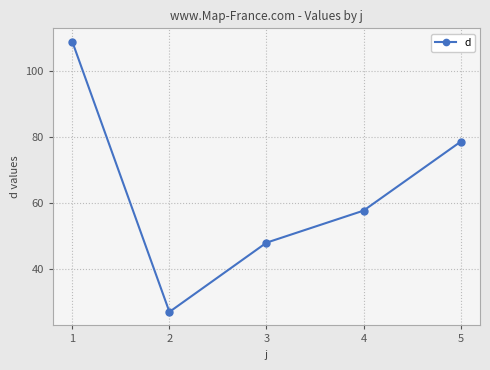

Where does the data first go above 57?

1